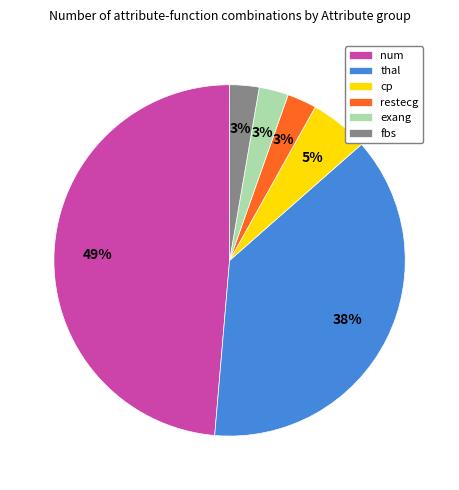

Does any single category account for the majority?

No